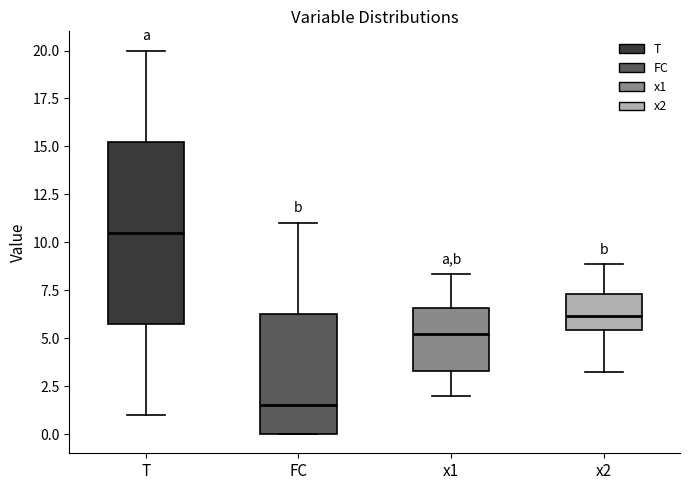

Where does the upper whisker of the box for x2 end on the y-axis? The values are not printed on the chart, so give them approximately, as read against the axis.

9.0